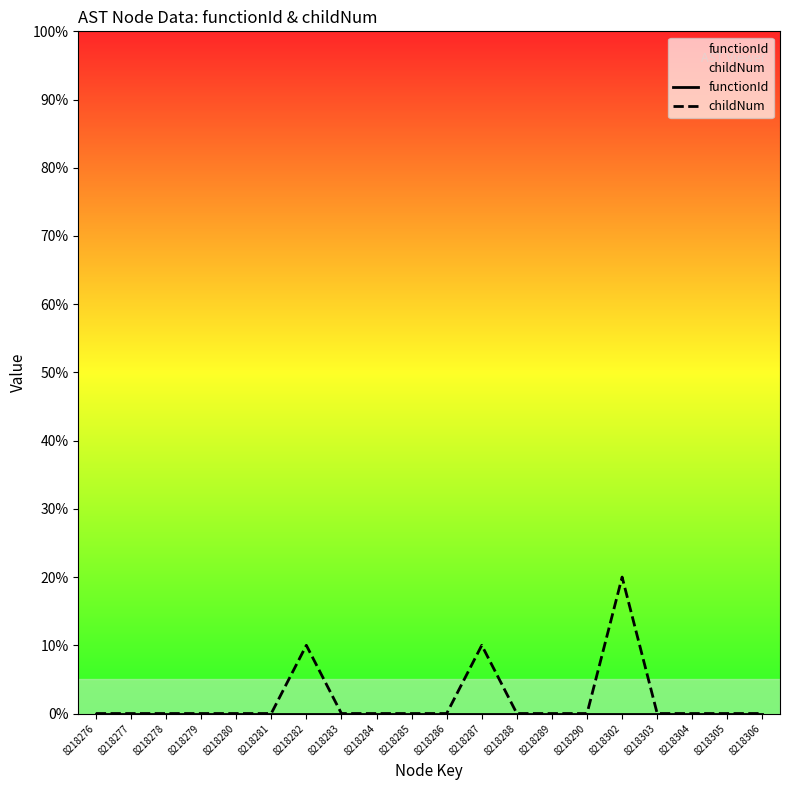

Is the value of childNum at 8218286 greater than the value of functionId at 8218283?

No